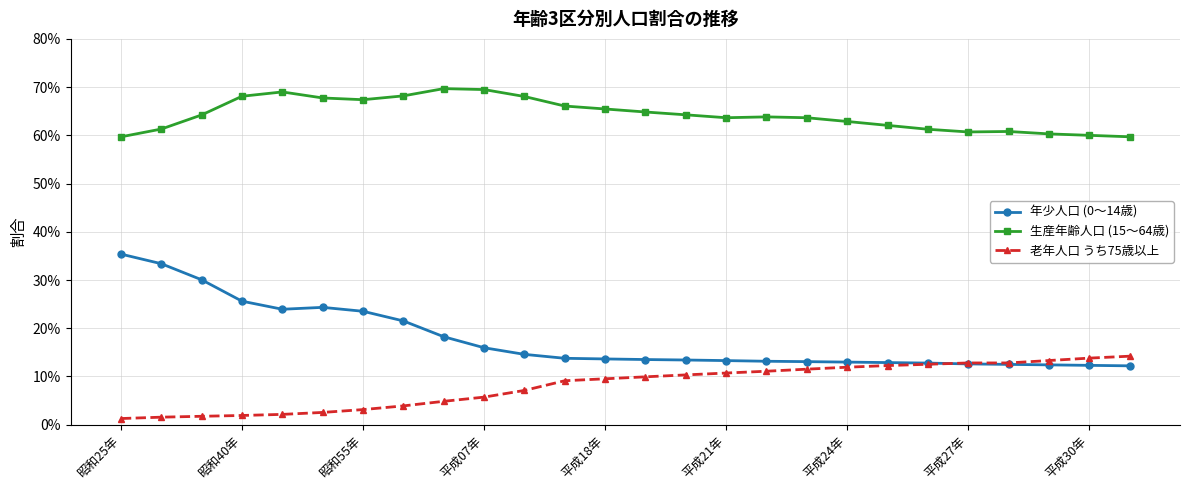

What is the sum of all 老年人口 うち75歳以上 values?

2.1